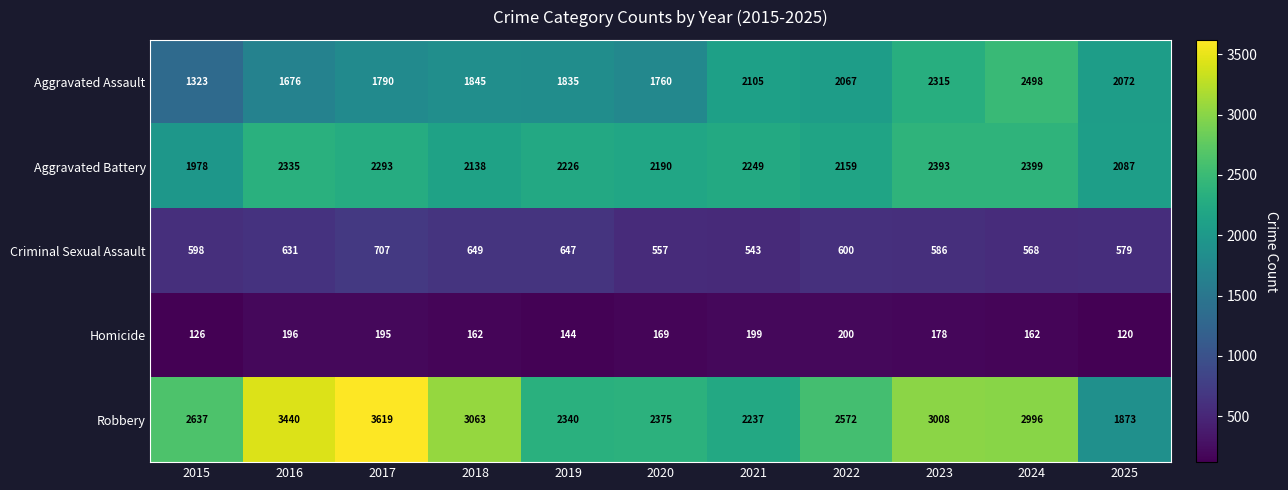

At which label is Aggravated Assault closest to 1910?

2018